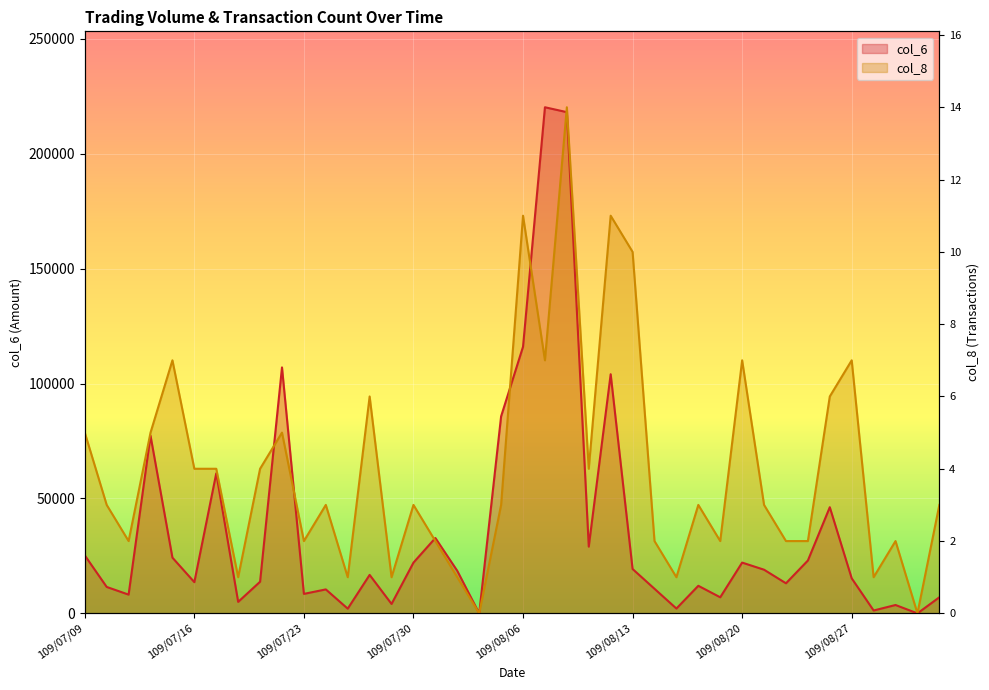

What are all the series names shown in the legend?

col_6, col_8